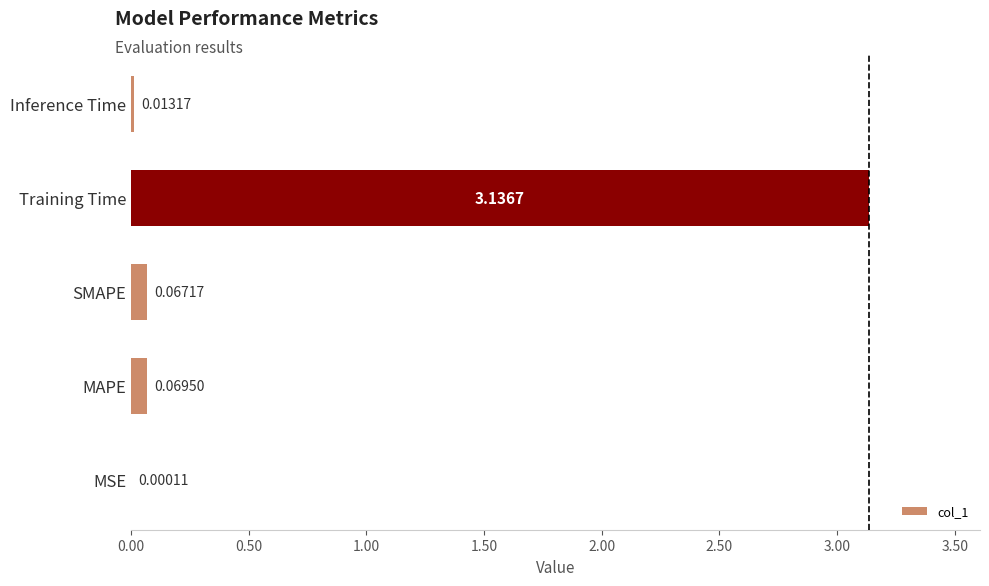

Does the chart contain stacked bars?

No